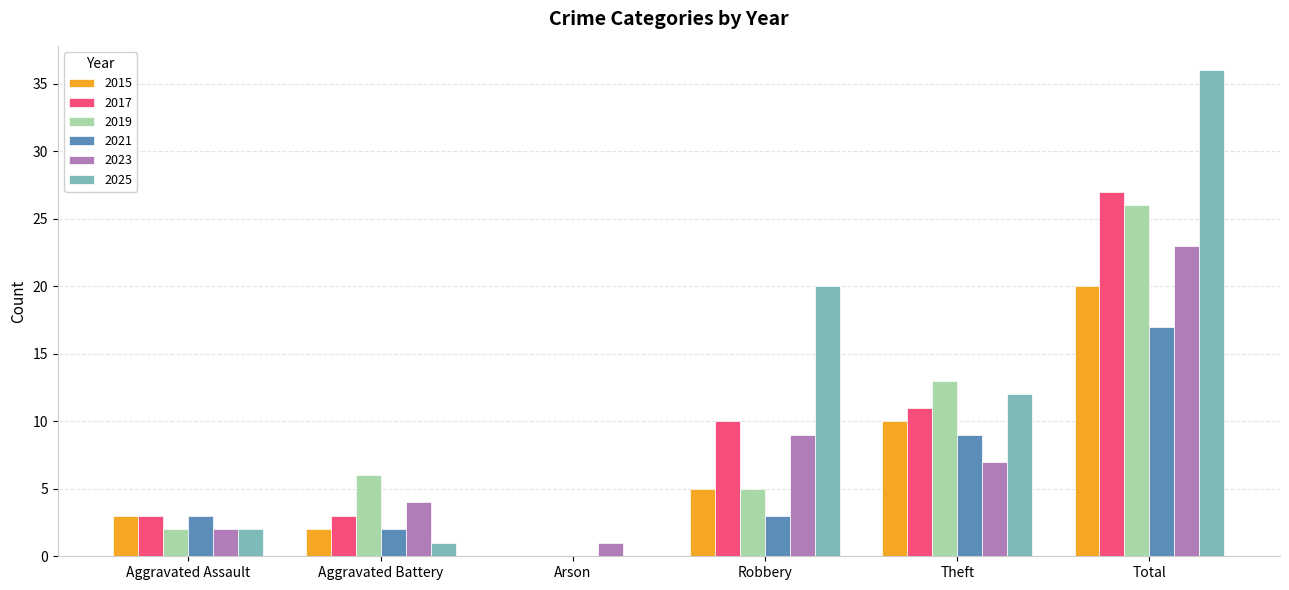

Between Aggravated Assault and Robbery, which series saw the biggest shift?

2025